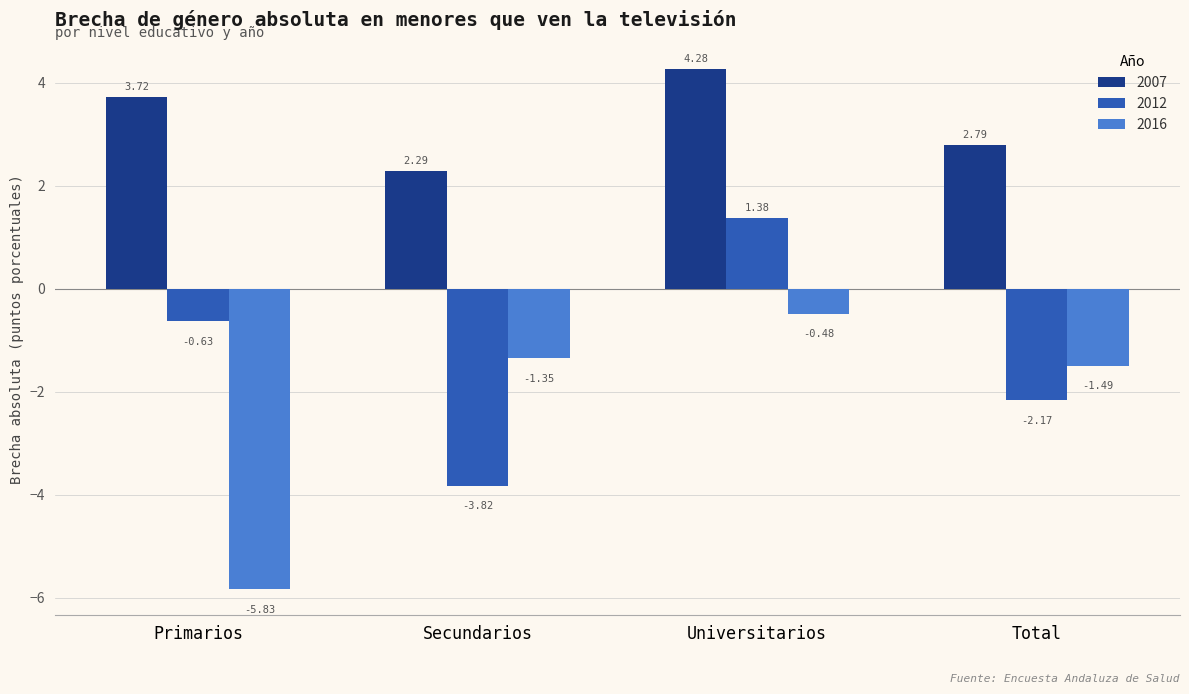

Are the bars grouped side by side (vs. stacked)?

Yes